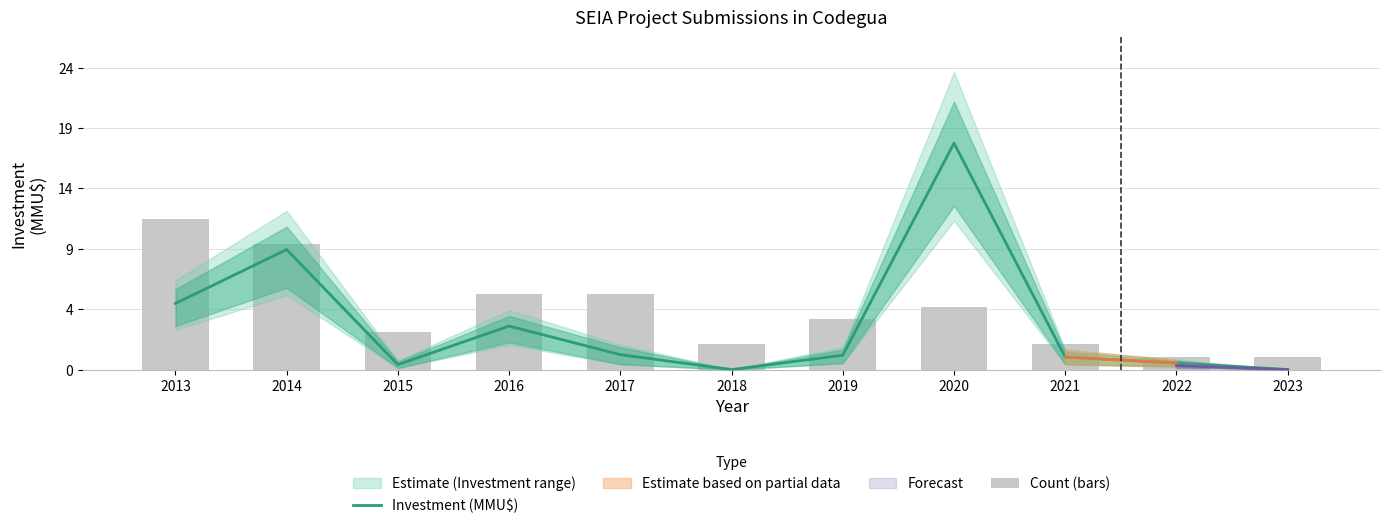

List the labels in order of Count (bars) value, smallest first.

2022, 2023, 2018, 2021, 2015, 2019, 2020, 2016, 2017, 2014, 2013